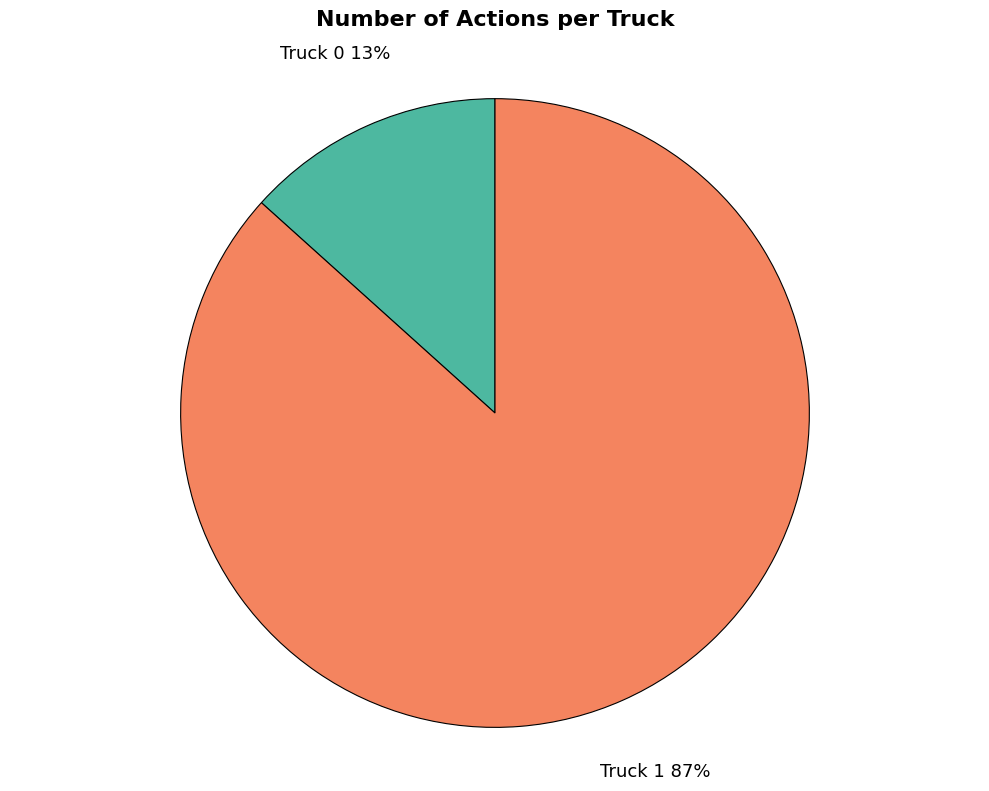

How many slices are in this pie chart?

2